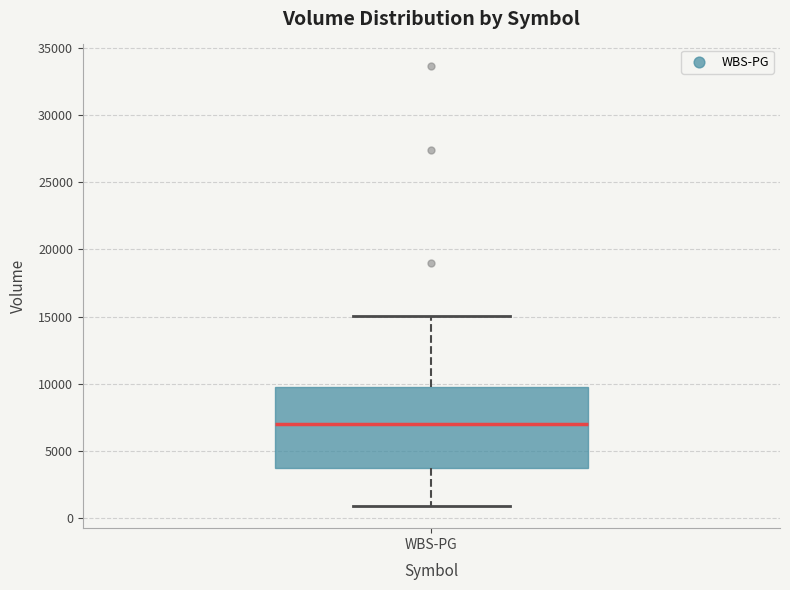

Transcribe this box plot: give where the median line is, the range the box spans, and where the two whiskers end, as read against the y-axis. The values are not printed on the chart, so give them approximately, as read against the axis.

median 7000, box 3500 to 10000, whiskers 1000 to 15000